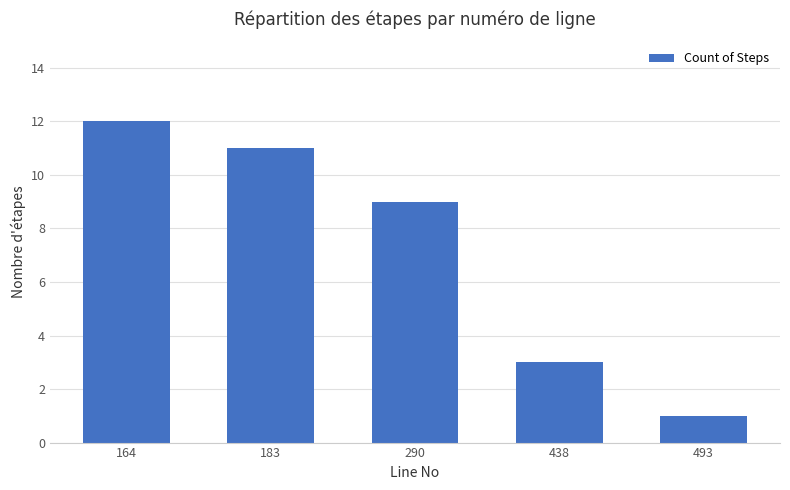

True or false: the data shows 12 at 164.

True